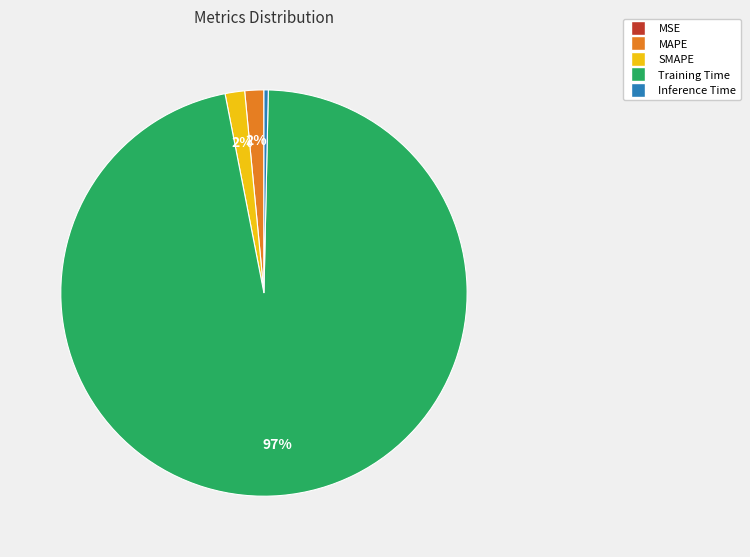

Is there any slice that represents more than half of the pie?

Yes